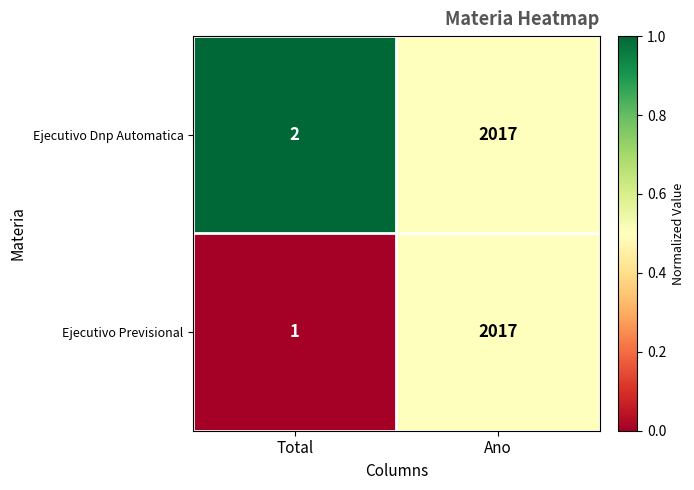

The value of Ejecutivo Previsional at Total is 1. True or false?

True